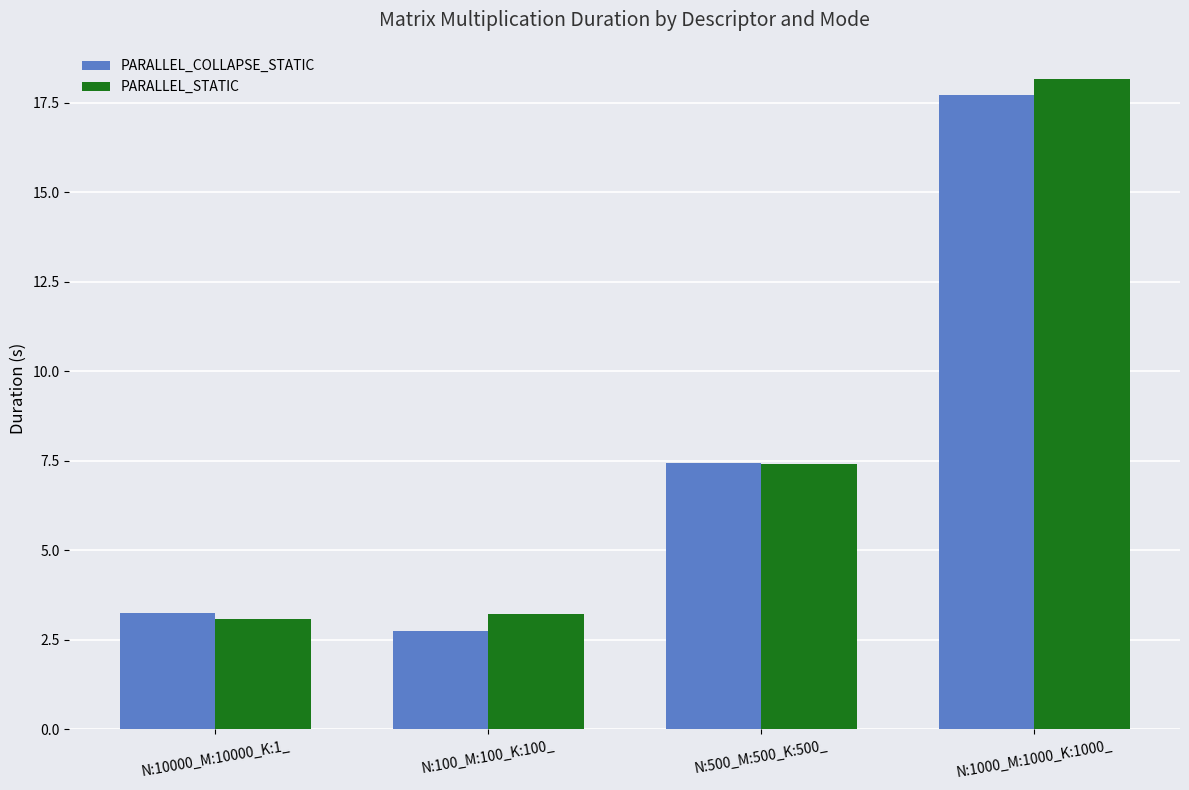

How many values in the PARALLEL_STATIC series are below 7?

2